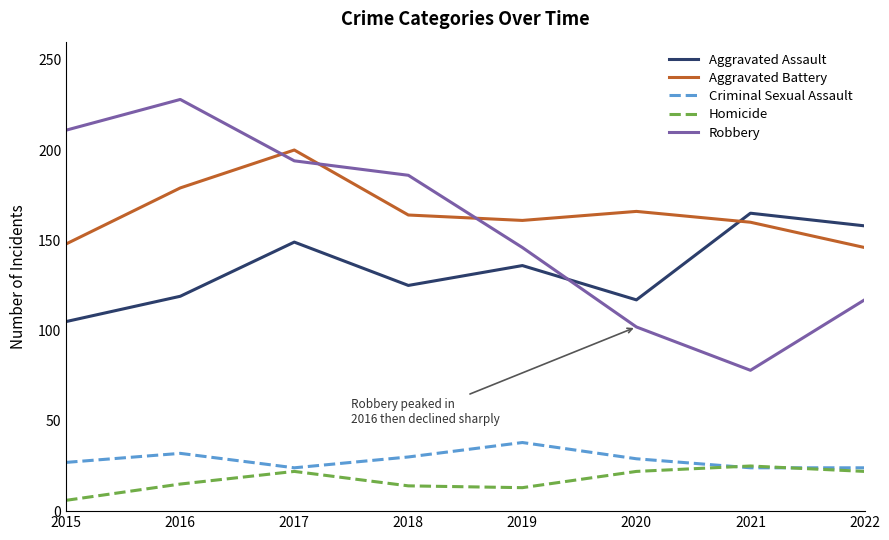

True or false: Aggravated Assault has more than 1 points higher than both neighbors.

True